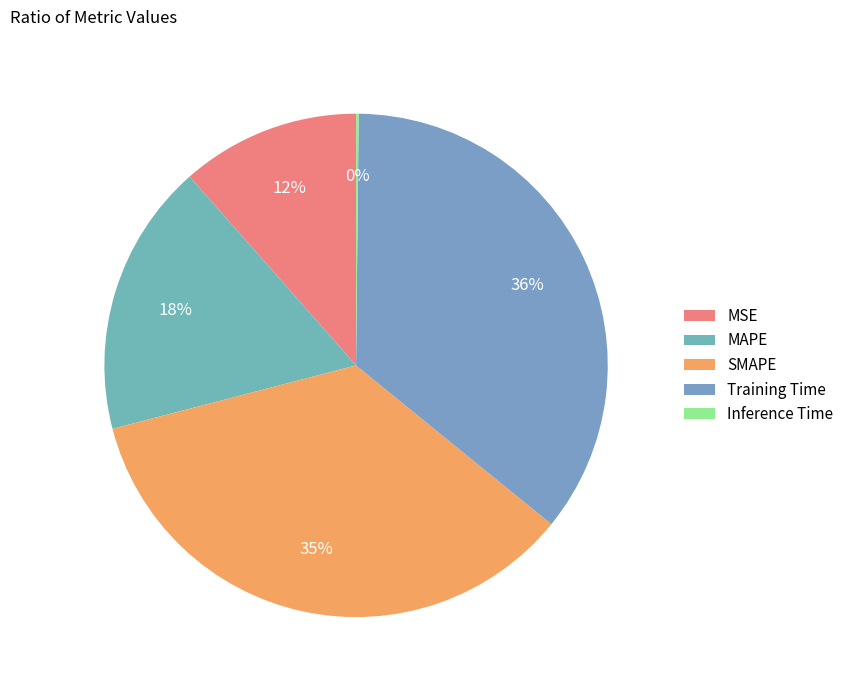

To the nearest percent, what is the average slice percentage?

20%